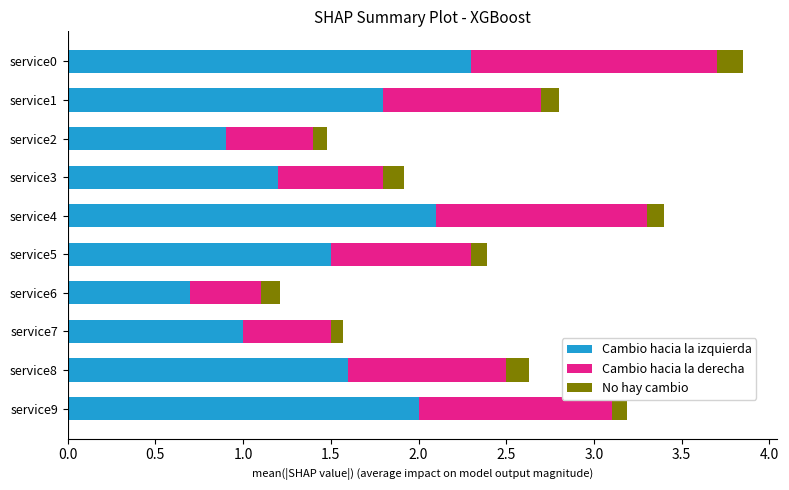

At which category is the sum across all series the highest?

service0